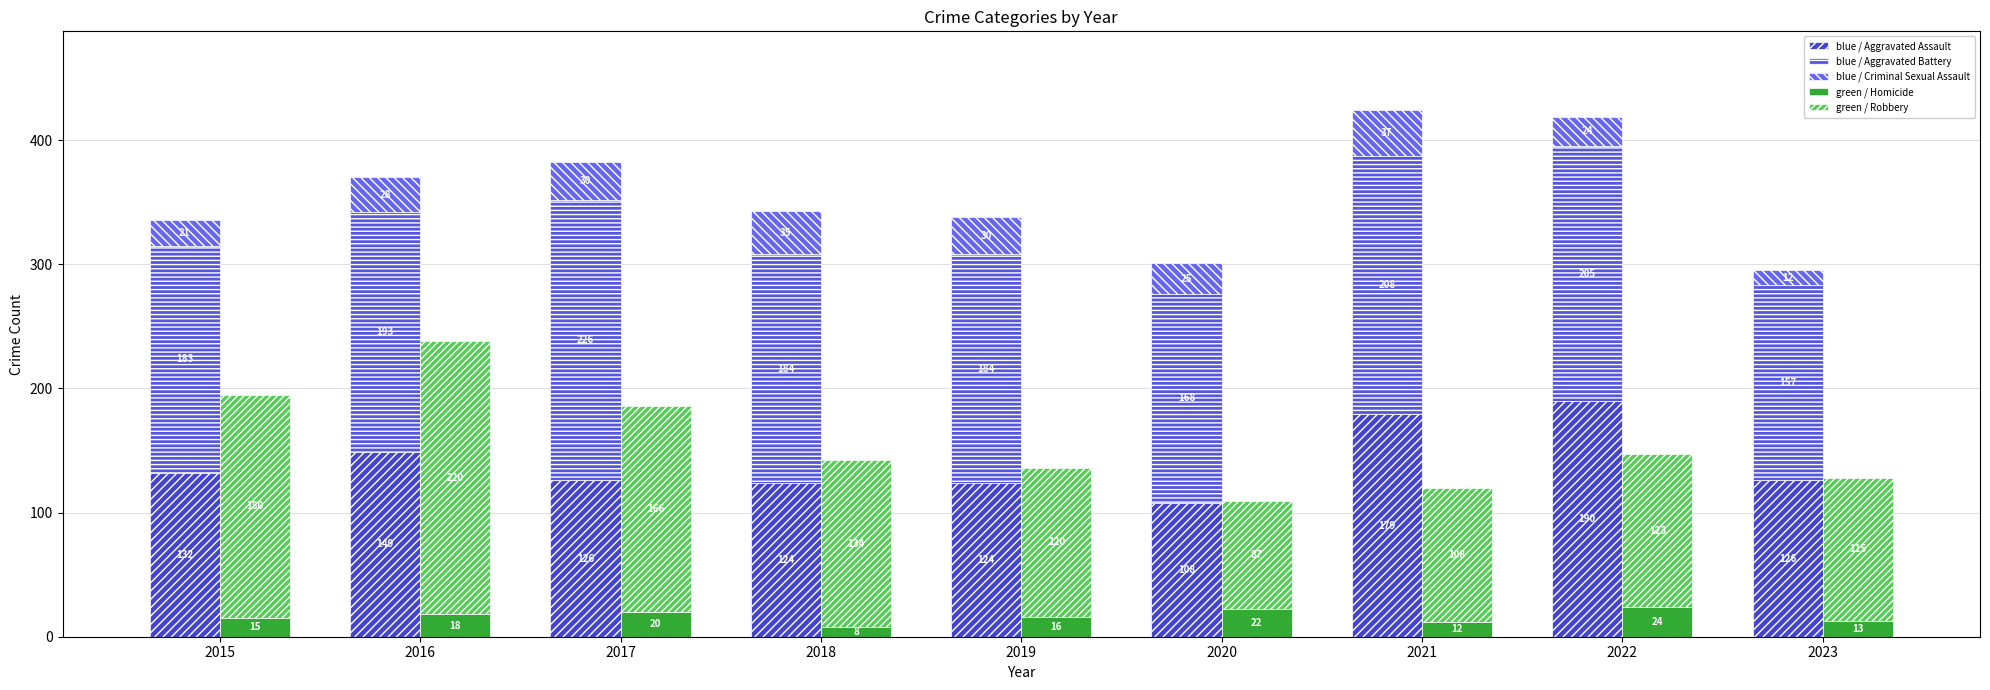

What is the sum of the green / Homicide values at 2020 and 2017?

42